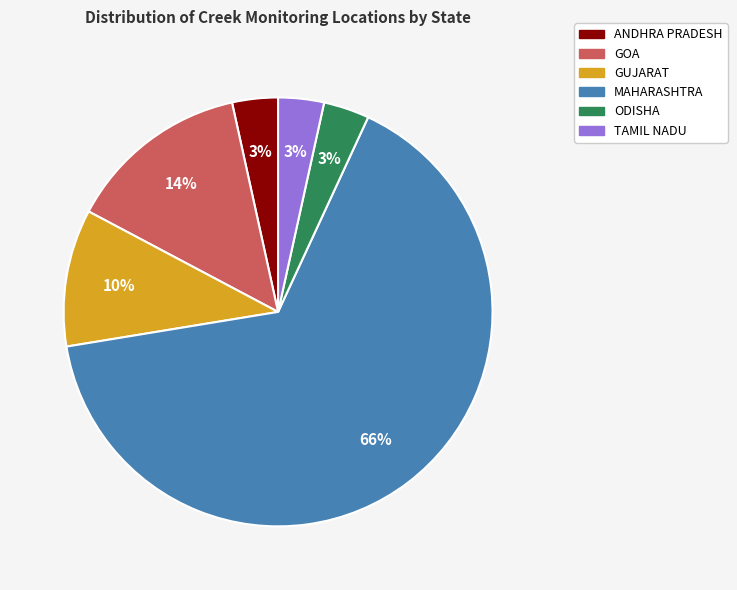

What percentage is the ODISHA slice, to the nearest percent?

3%